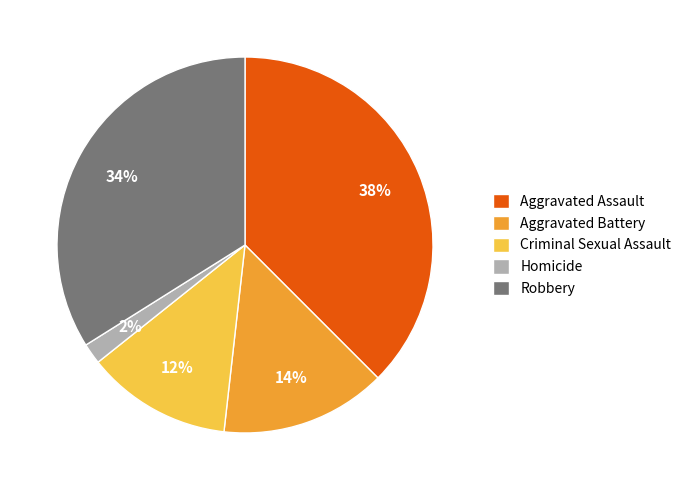

Is the sum of Robbery and Criminal Sexual Assault greater than half?

No